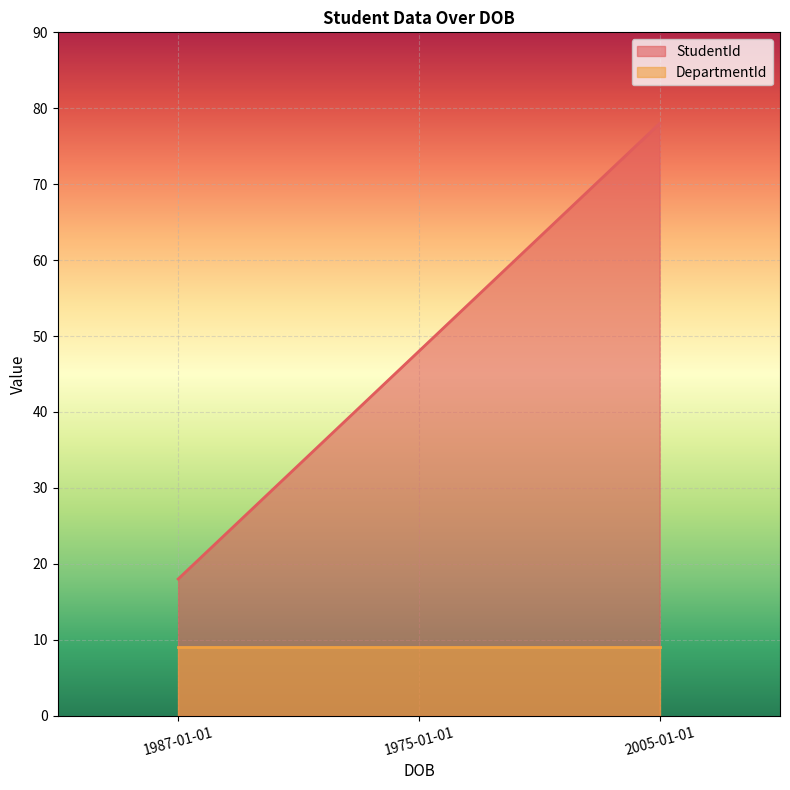

Does the chart display data point markers on the line(s)?

No